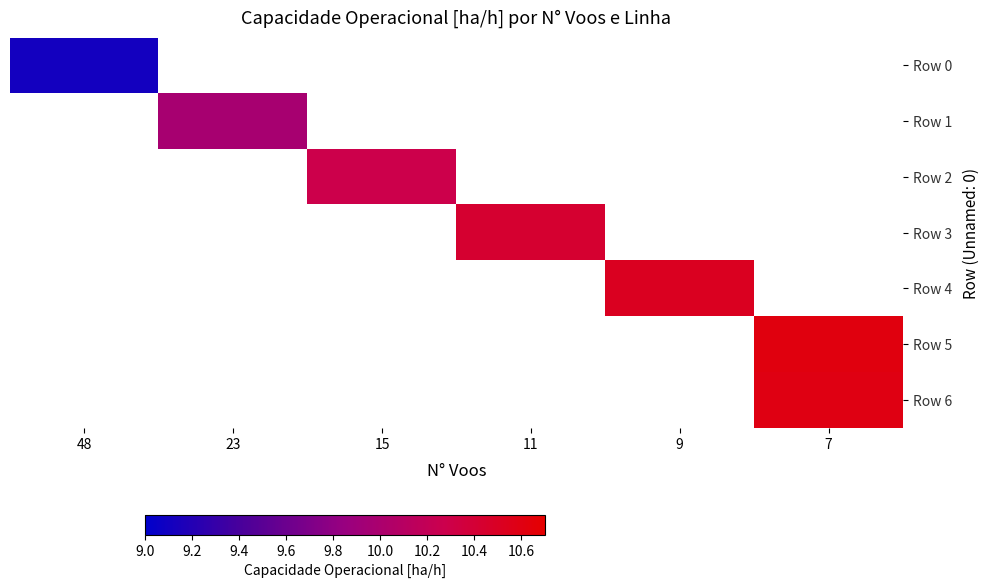

At how many categories does at least one series exceed 9?

6